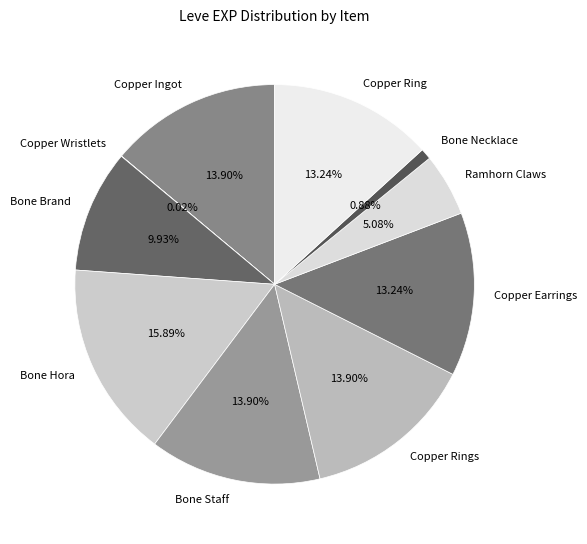

Do Bone Necklace and Bone Staff together represent more than half of the pie?

No